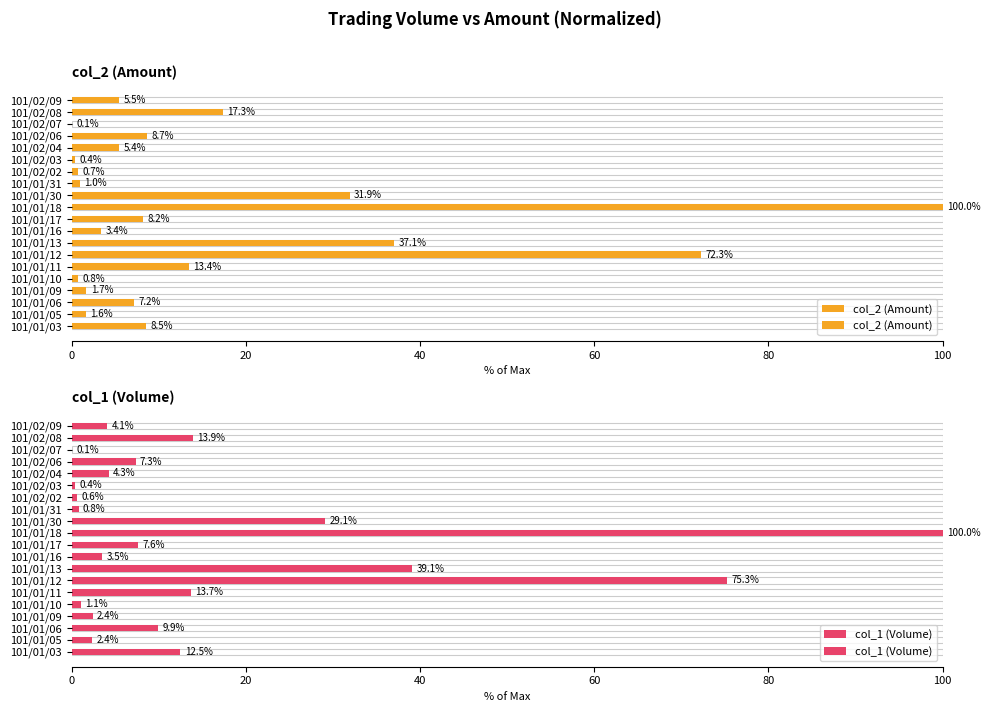

Does the chart contain any negative values?

No